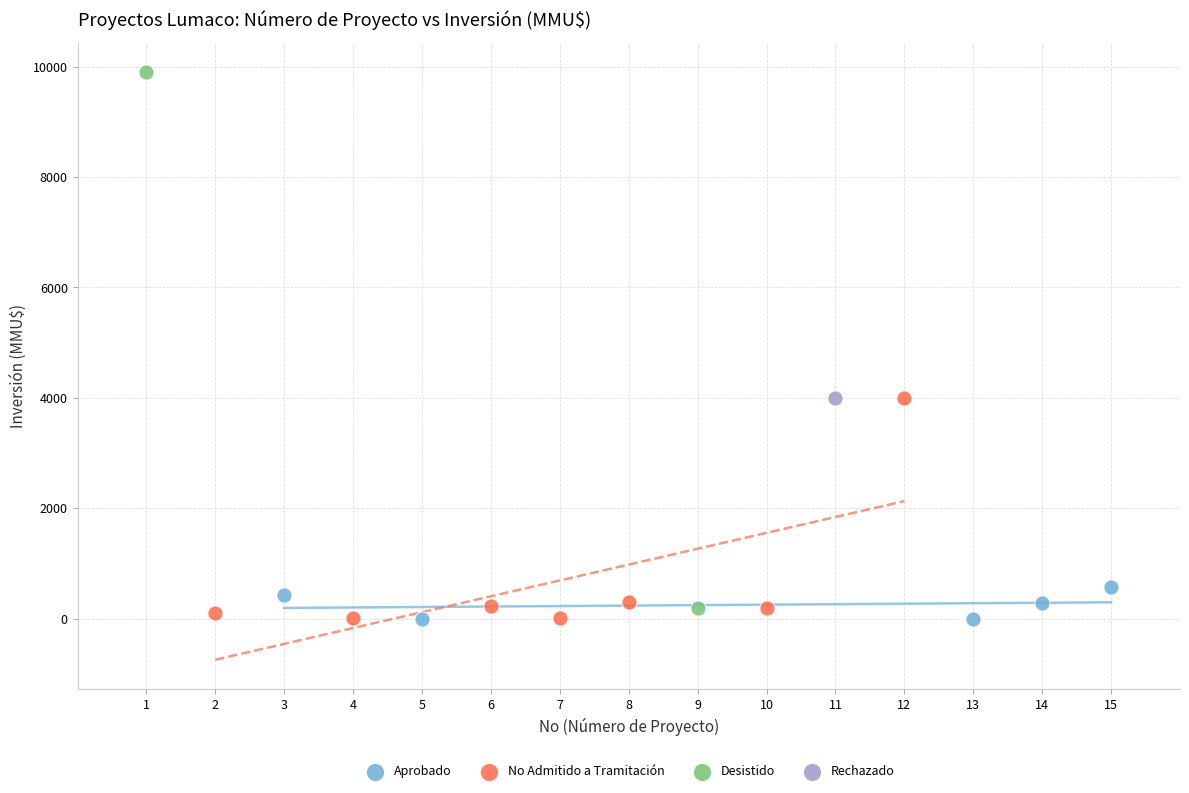

What are all the series names shown in the legend?

Aprobado, No Admitido a Tramitación, Desistido, Rechazado